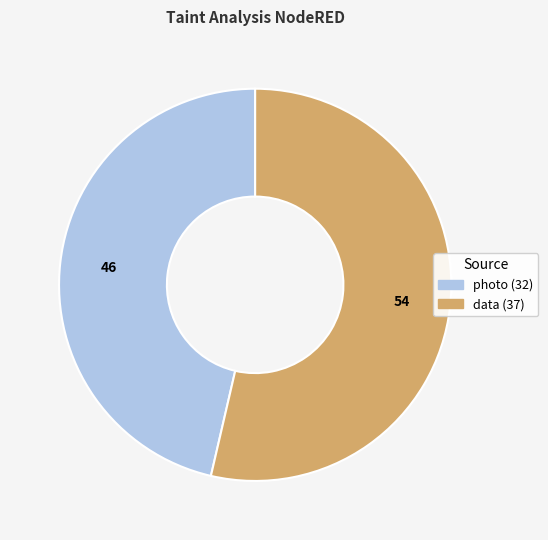

Approximately how many times larger is the value at photo (32) compared to data (37)?

0.9